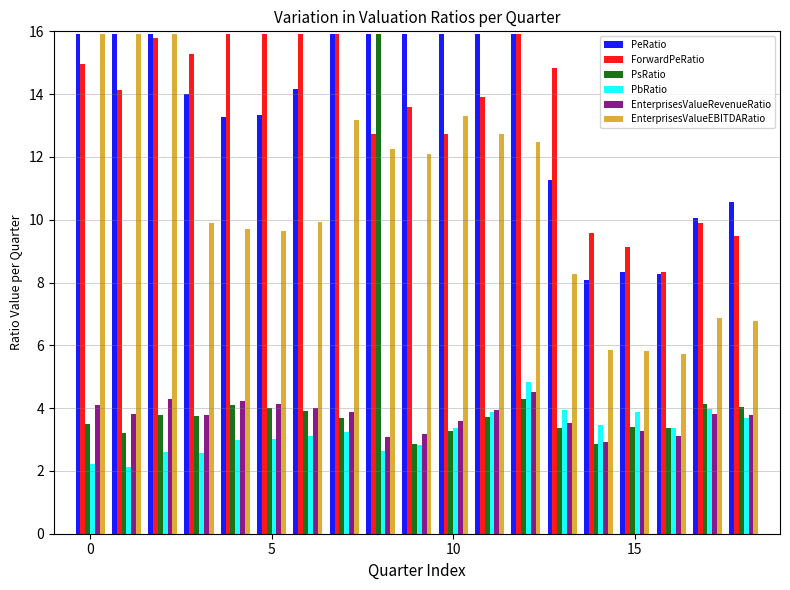

Which series has the widest spread of values?

PsRatio